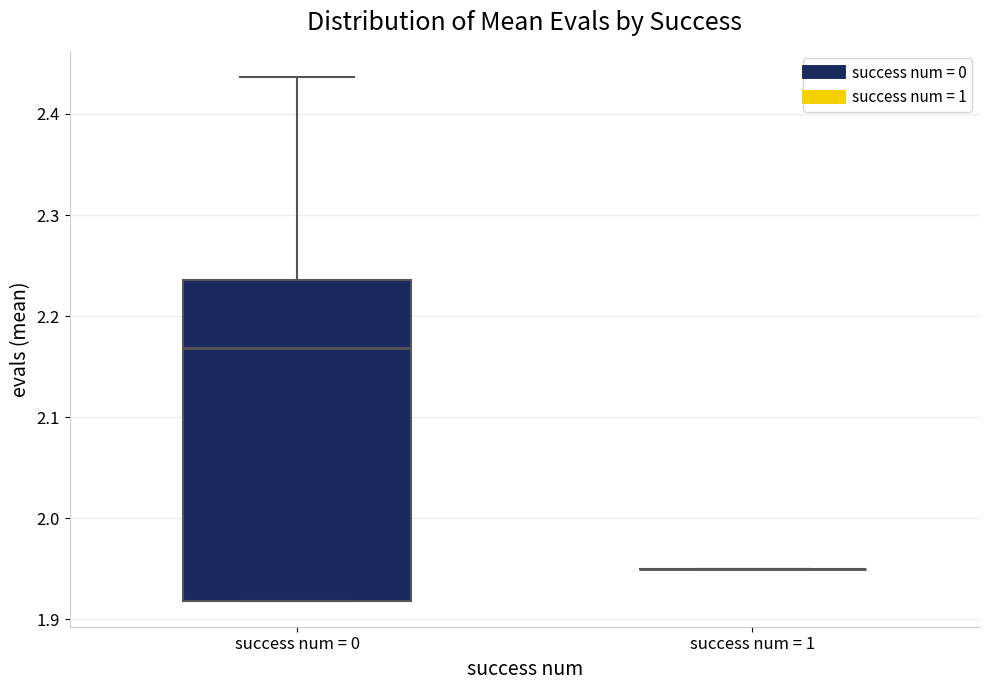

Comparing the boxes themselves (not the whiskers), which one is the tallest?

success num = 0